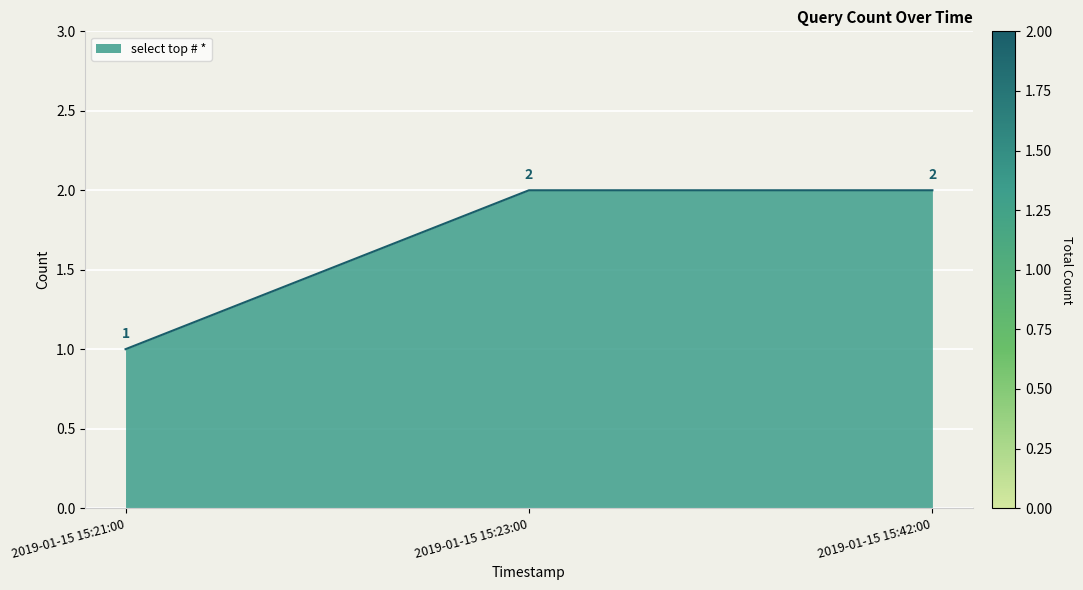

Is it true that the value at 2019-01-15 15:42:00 is 1?

False